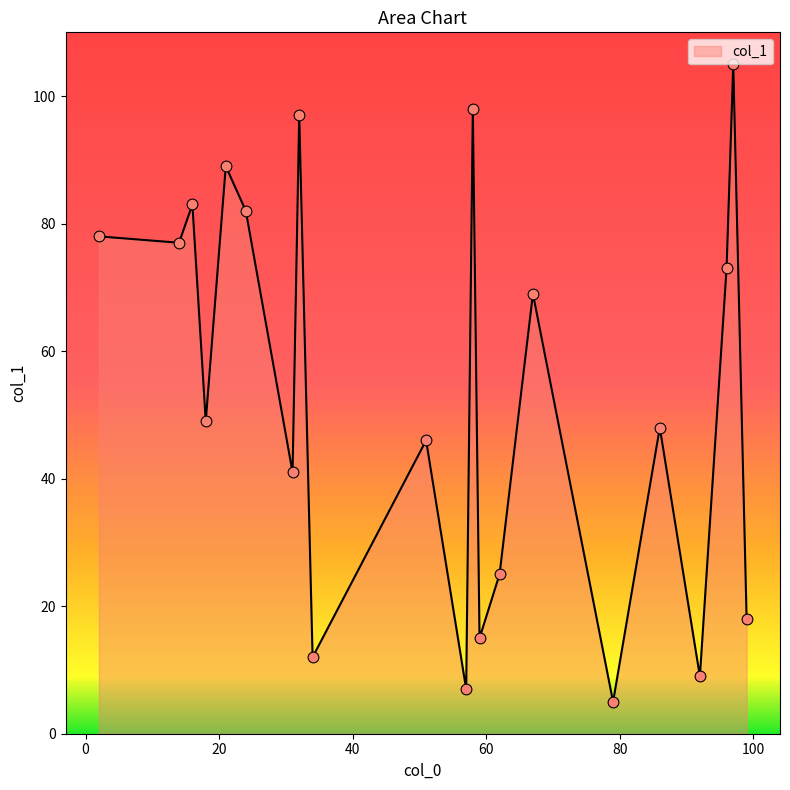

What is the difference between the maximum and minimum values?

100